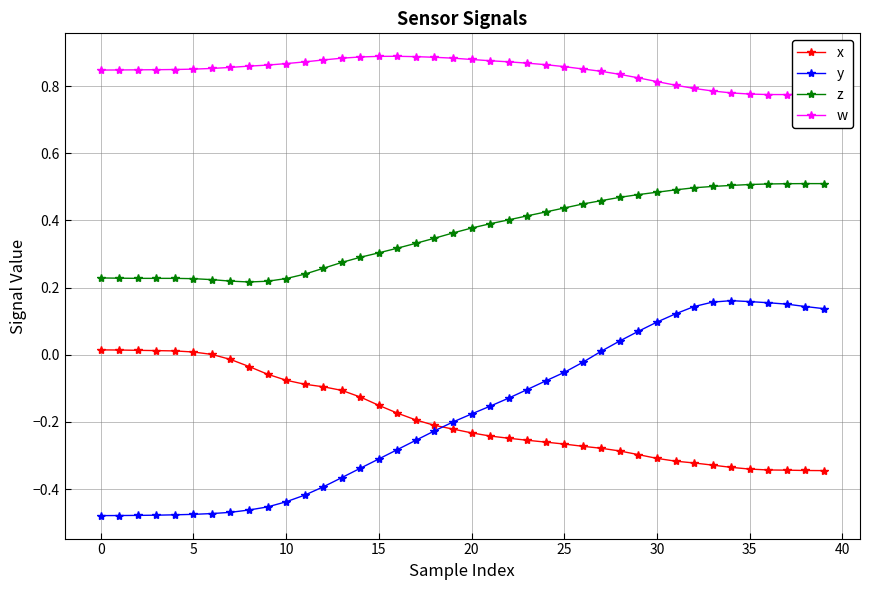

What is the sum of all y values?

-7.1